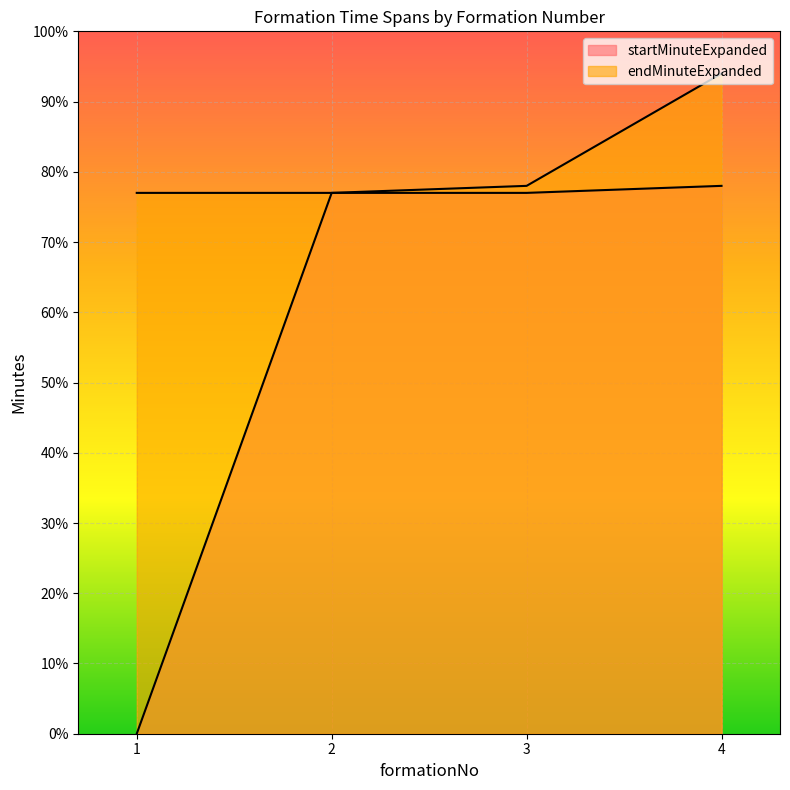

How many values in the startMinuteExpanded series exceed 77?

1